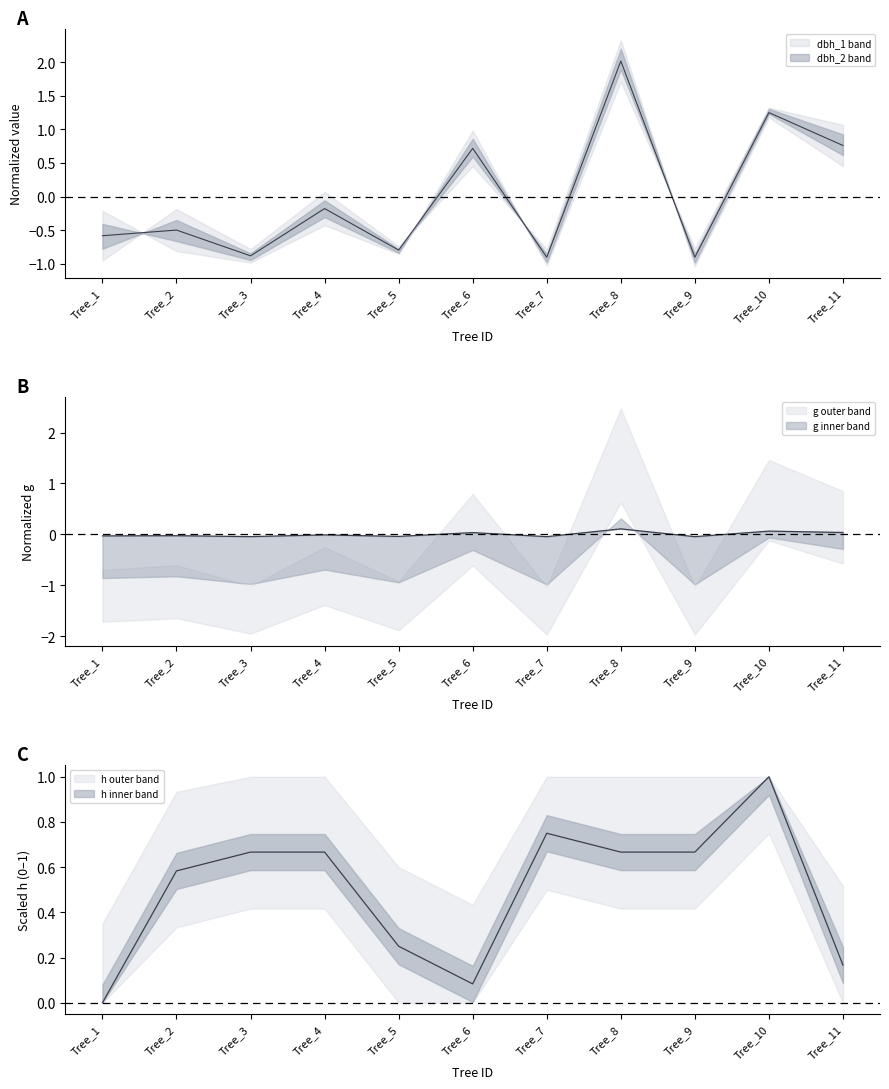

List the labels in order of g value, largest first.

Tree_8, Tree_10, Tree_11, Tree_6, Tree_4, Tree_2, Tree_1, Tree_5, Tree_3, Tree_7, Tree_9